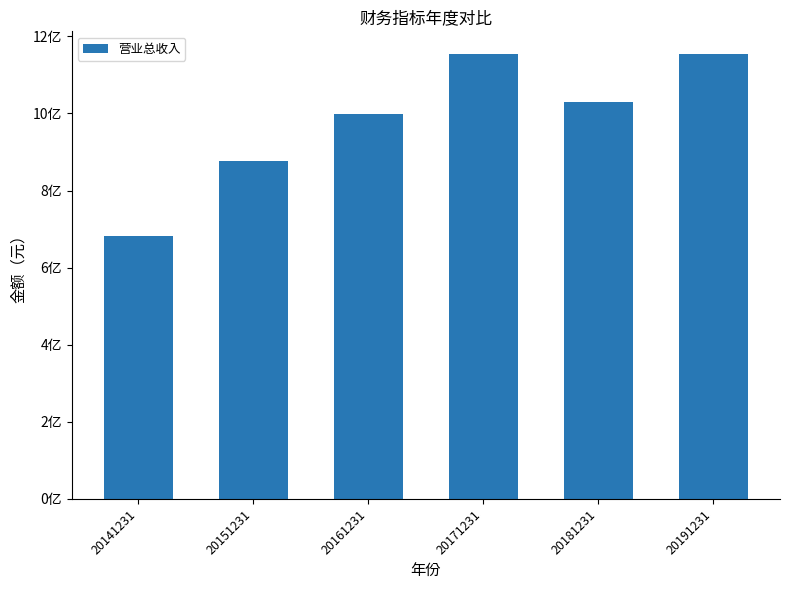

Reading left to right, extract all data points from this chart.

682514938.8	876274118.4	997912143.8	1155372022.3	1030146064.7	1153549656.1